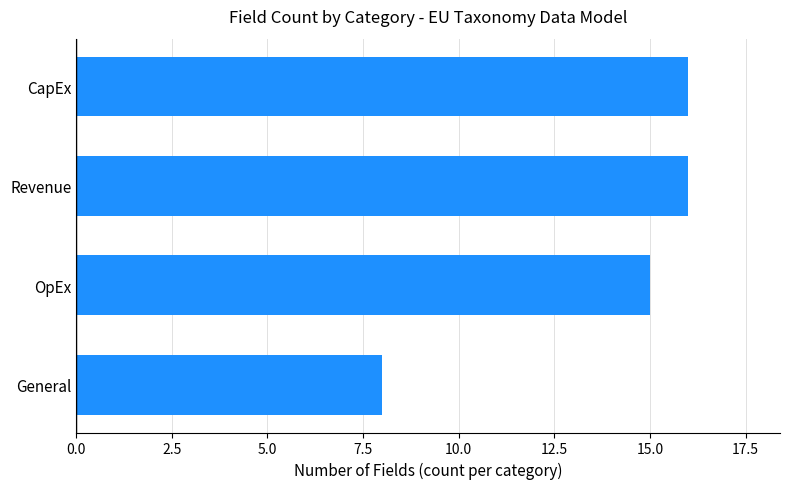

True or false: the data shows 4 at OpEx.

False